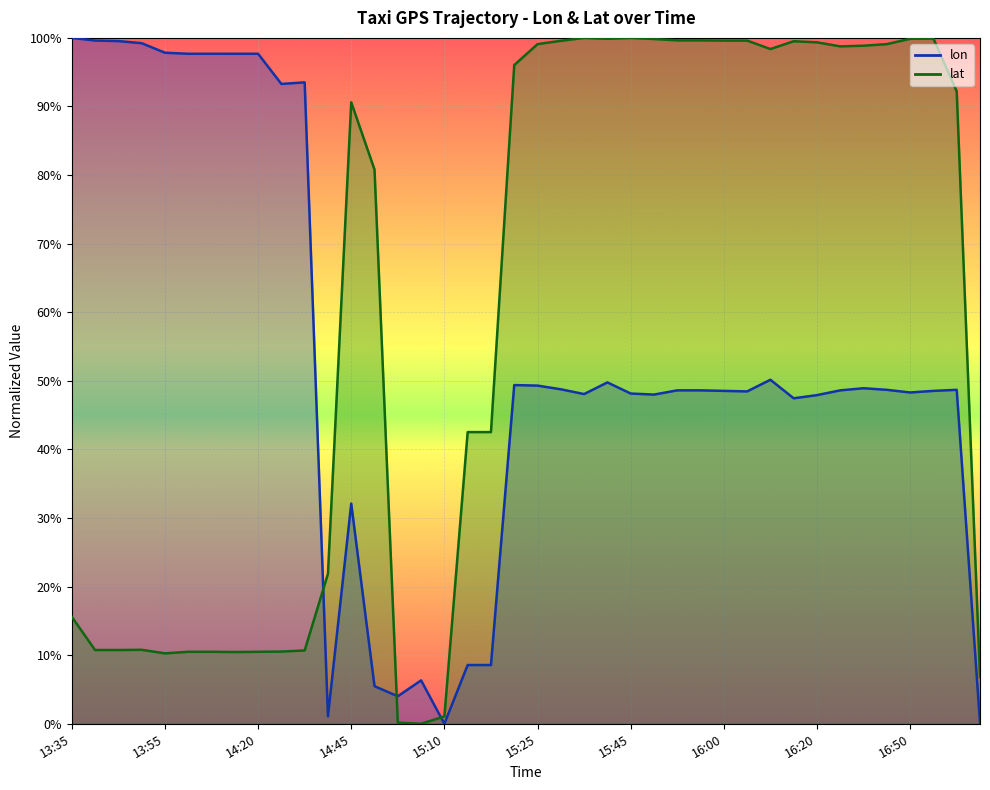

List the labels in order of lat value, smallest first.

15:05, 15:00, 15:10, 17:12, 13:55, 14:15, 14:10, 14:13, 14:20, 14:30, 14:35, 13:40, 13:45, 13:50, 13:35, 14:40, 15:15, 15:15, 14:50, 14:45, 17:00, 15:20, 16:10, 16:30, 16:35, 15:25, 16:45, 16:20, 16:15, 15:30, 16:00, 16:05, 15:55, 15:55, 15:50, 15:40, 16:50, 16:55, 15:35, 15:45